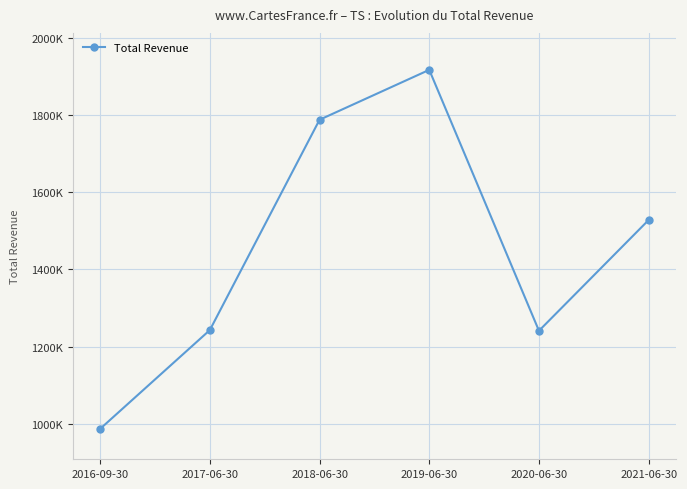

Between 2017-06-30 and 2018-06-30, which is larger?

2018-06-30